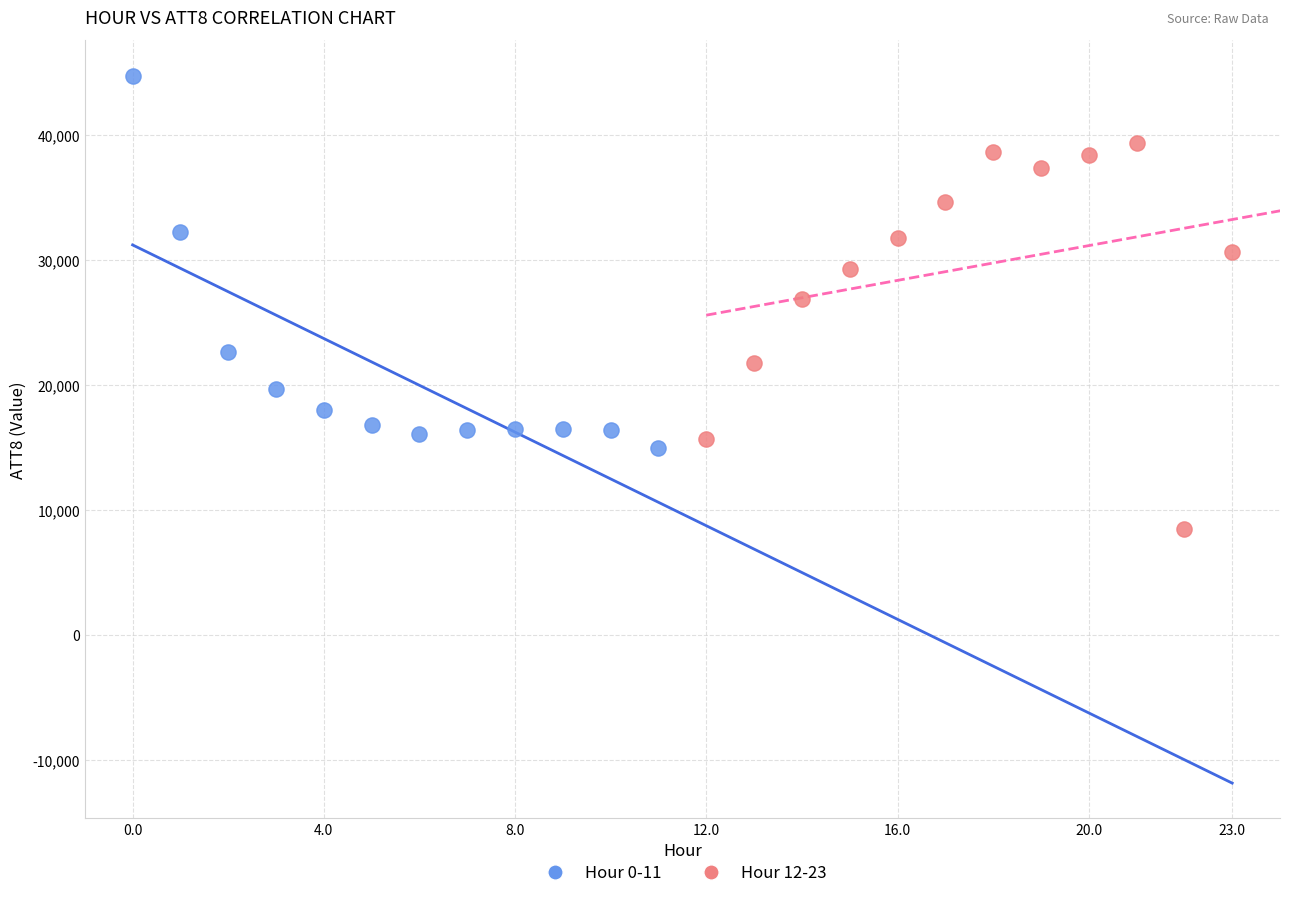

Which series contains the highest Y value?

Hour 0-11